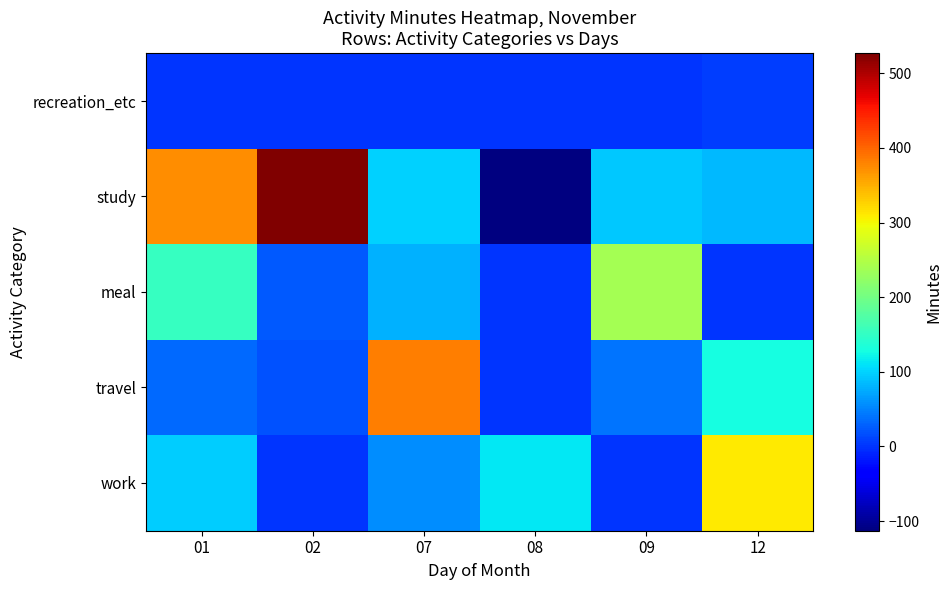

Reading left to right, list all the values displayed in this chart.

work: 01=96	02=0	07=55	08=112	09=0	12=311
travel: 01=32	02=19	07=383	08=0	09=41	12=128
meal: 01=154	02=22	07=79	08=0	09=238	12=0
study: 01=373	02=527	07=98	08=-113	09=93	12=82
recreation_etc: 01=0	02=0	07=0	08=0	09=0	12=5